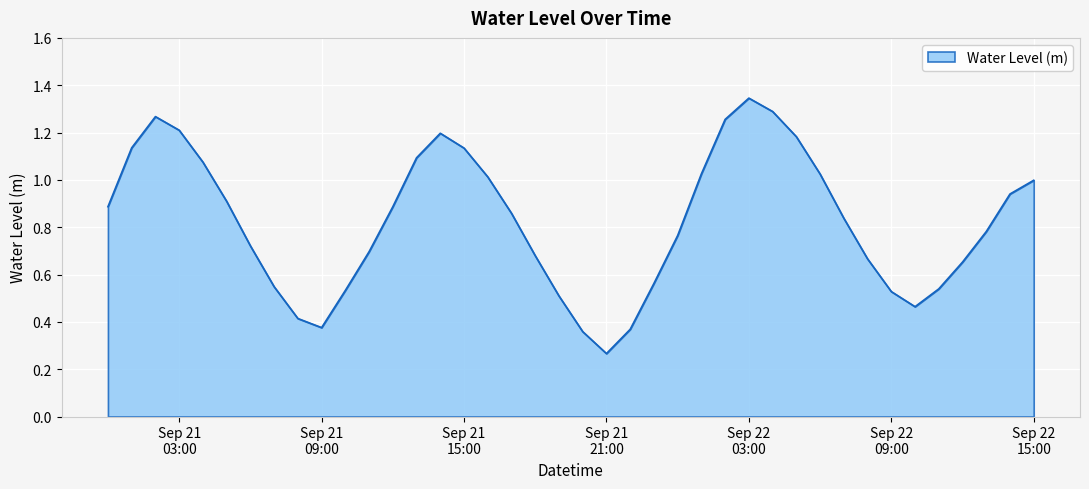

How many lines are shown in the chart?

1